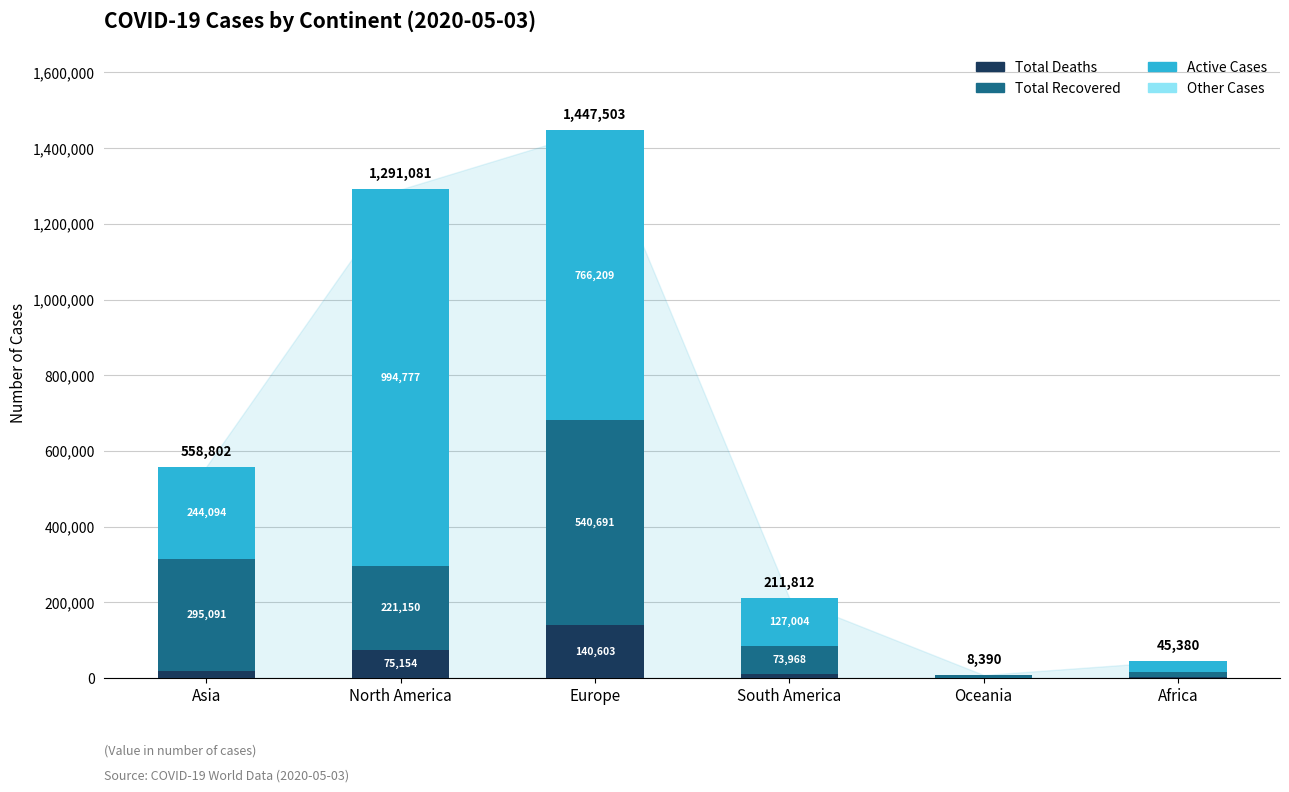

At which category is the sum across all series the highest?

Europe